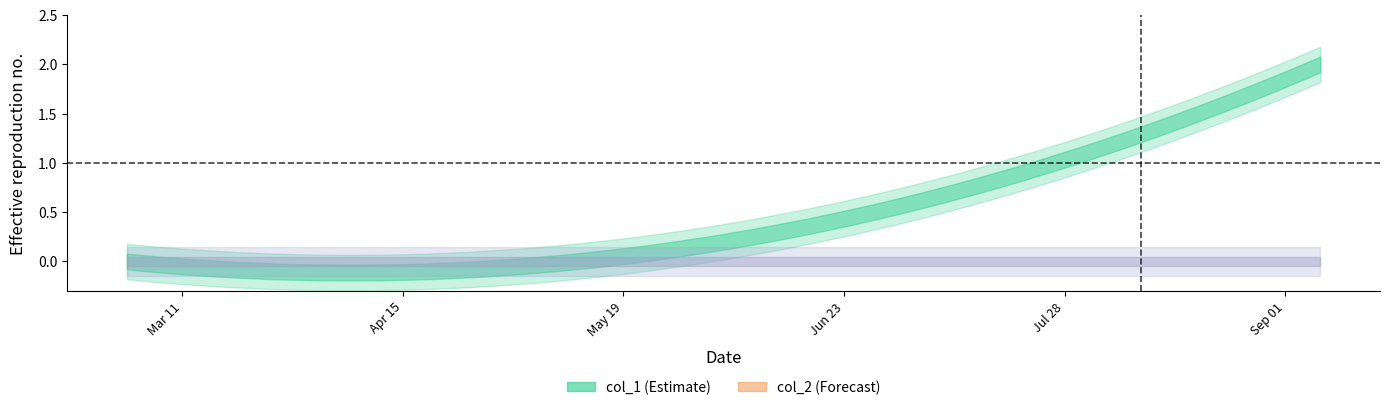

List the labels in order of col_1 value, largest first.

1662477170, 1658859039, 1646248186